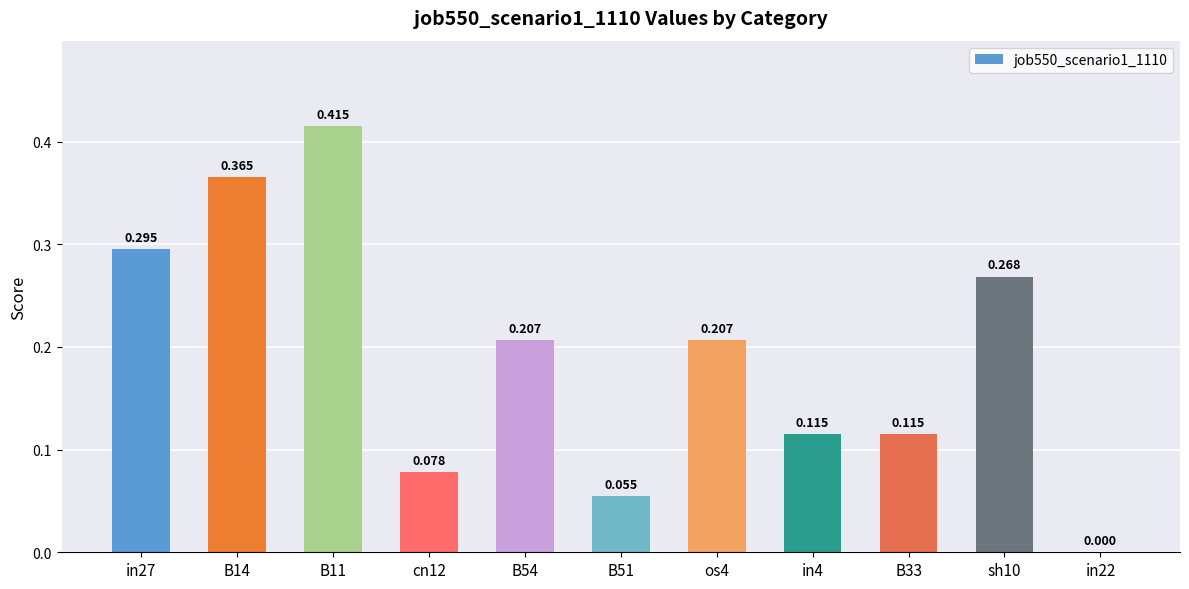

Which label corresponds to the largest value in the chart?

B11